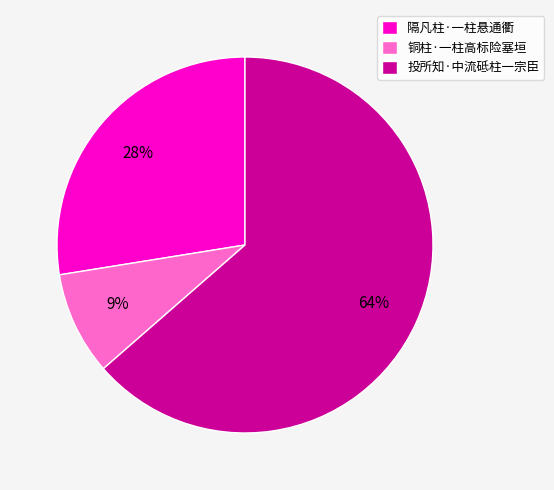

Combined, do 铜柱·一柱高标险塞垣 and 投所知·中流砥柱一宗臣 account for over 50%?

Yes